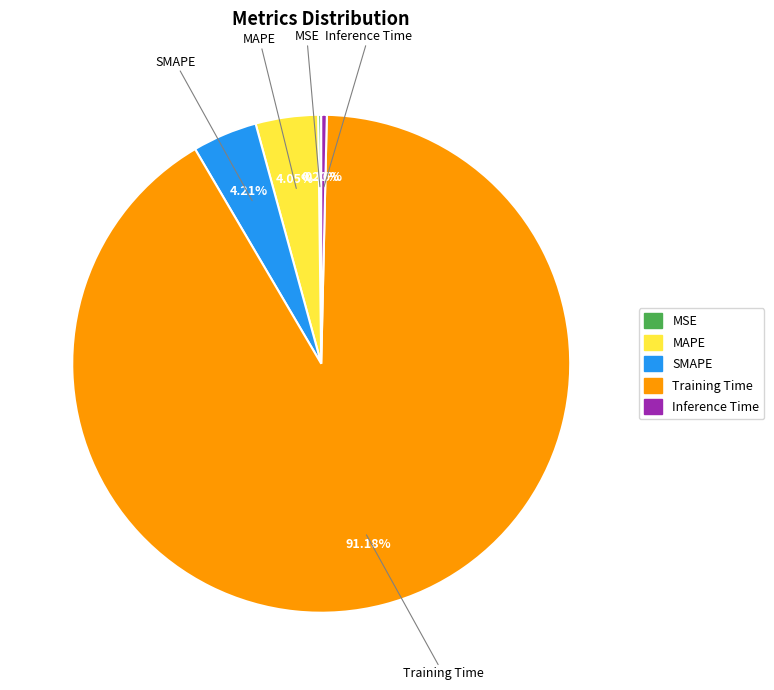

Is there any slice that represents more than half of the pie?

Yes